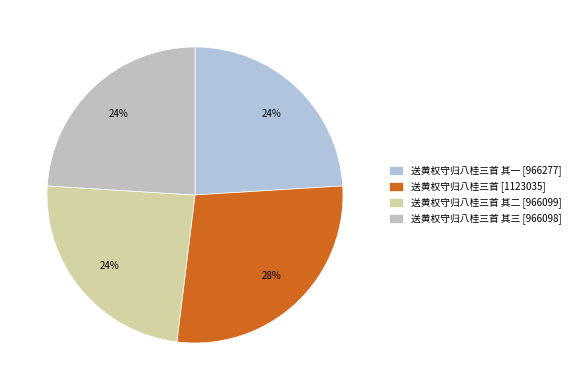

Which category has the biggest portion of the pie?

送黄权守归八桂三首 [1123035]